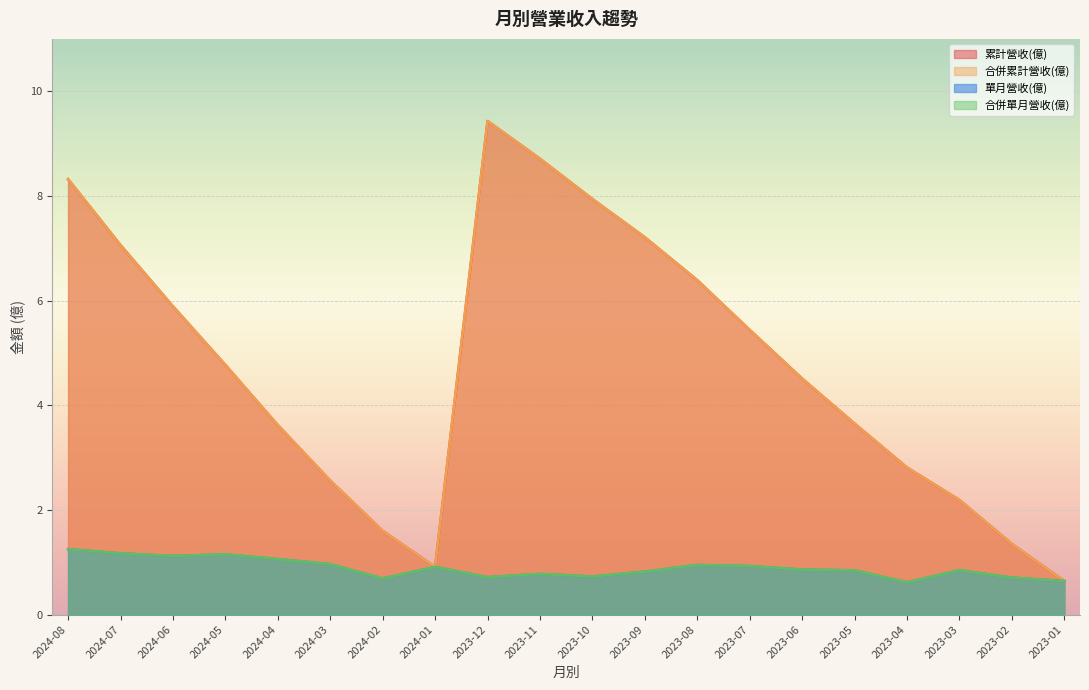

What is the label of the 13th point from the right?

2024-01